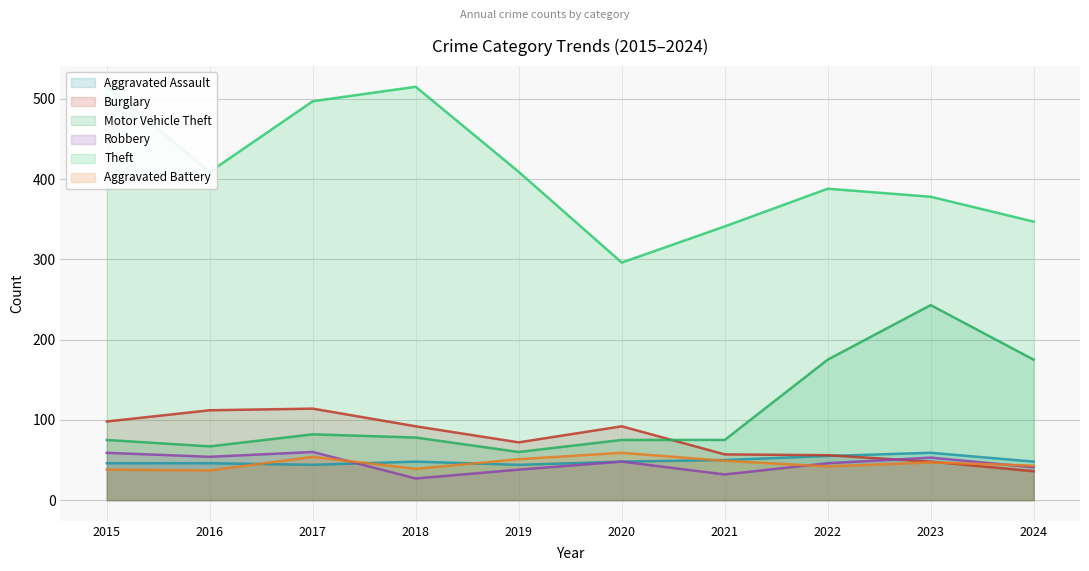

Which series ends up on top after the final intersection of Aggravated Battery and Aggravated Assault?

Aggravated Assault